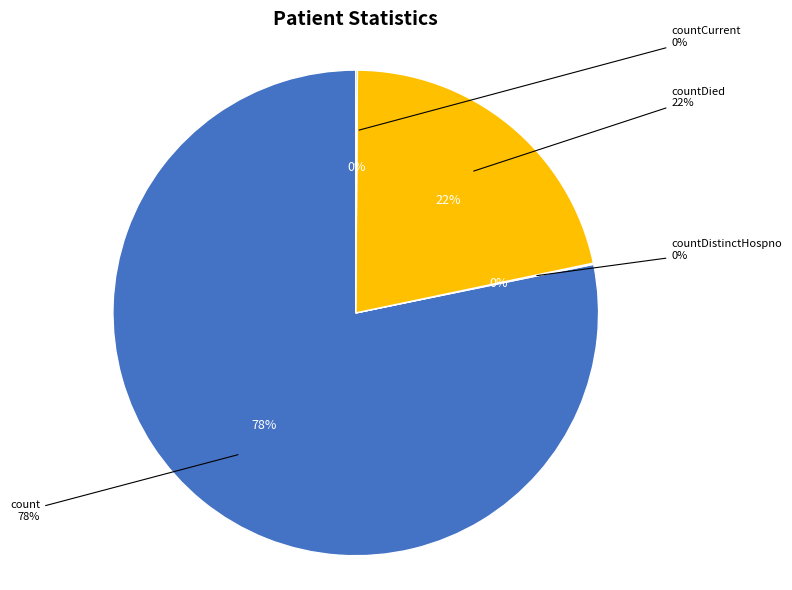

What percentage is the count slice, to the nearest percent?

78%